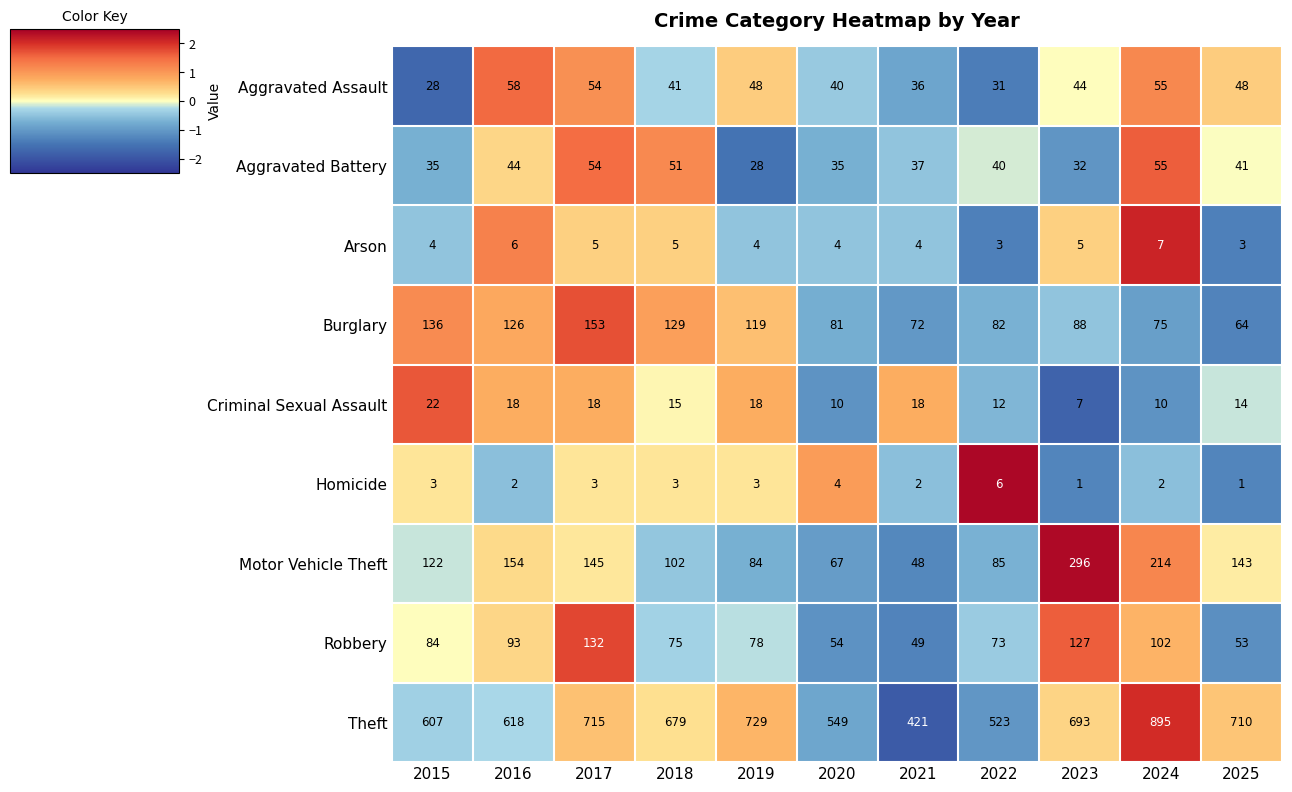

Which series has the widest spread of values?

Theft